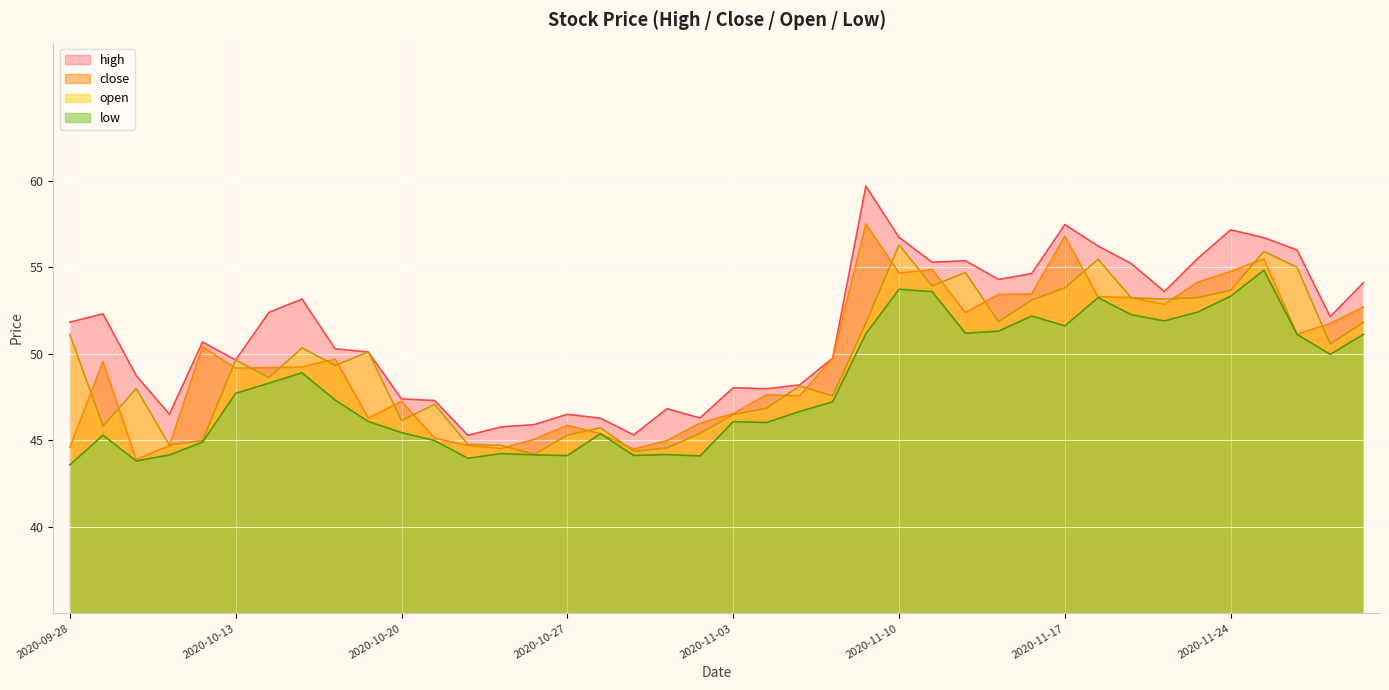

How many lines are shown in the chart?

4